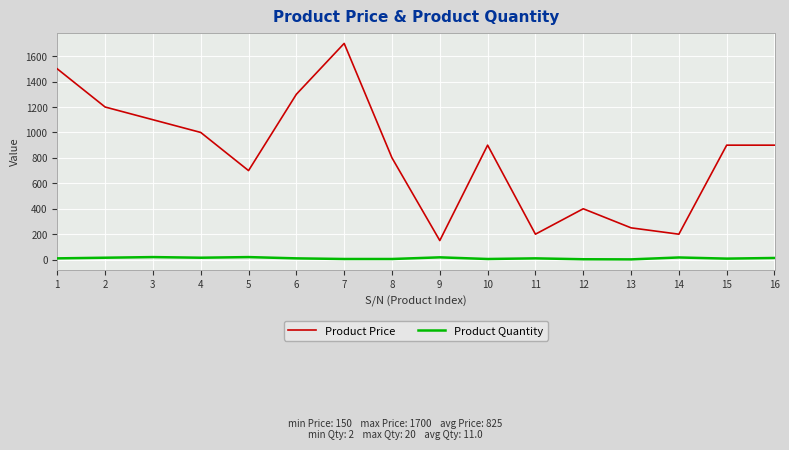

True or false: Product Quantity and Product Price cross at least once.

False